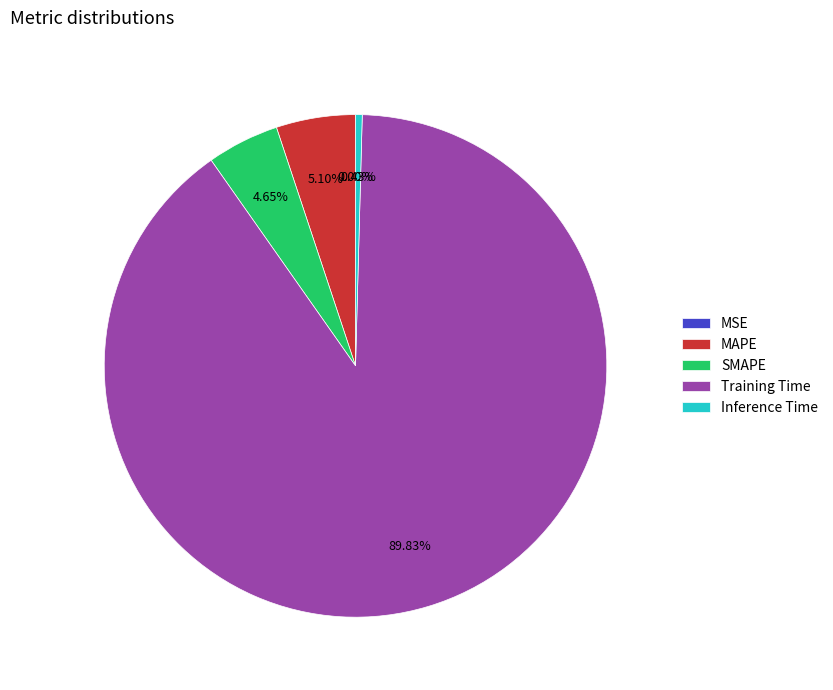

True or false: SMAPE accounts for 5% of the total.

True